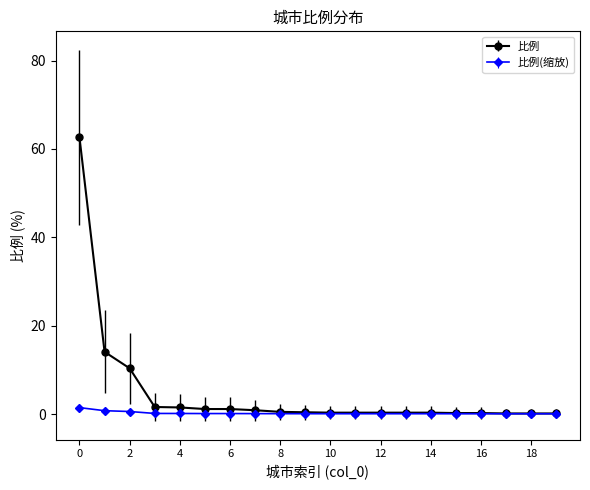

Rank the series by their average value, from lowest to highest.

比例(缩放), 比例